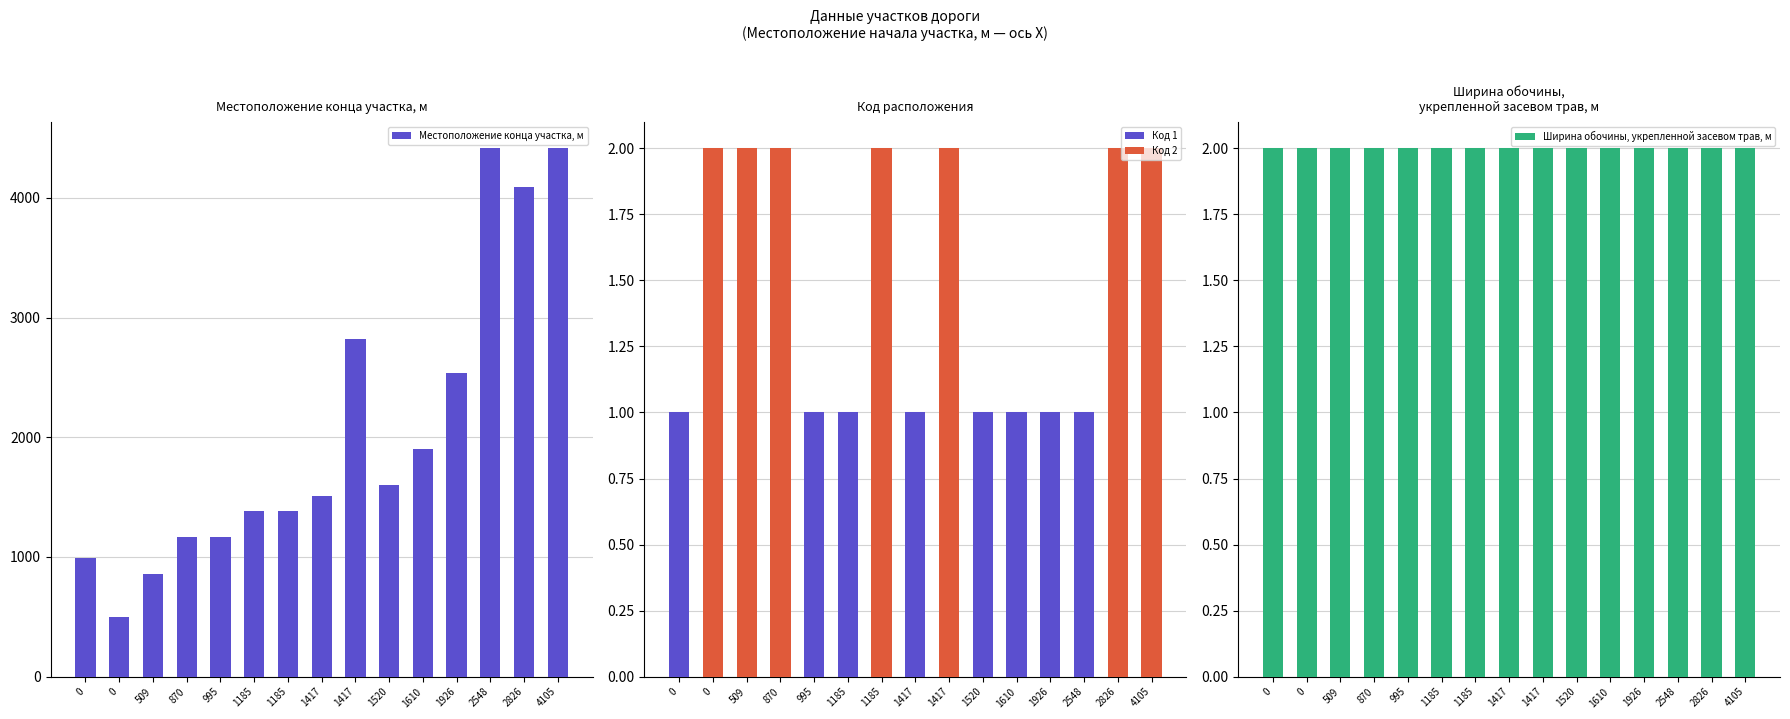

What is the total value across all series at 1417?

1516